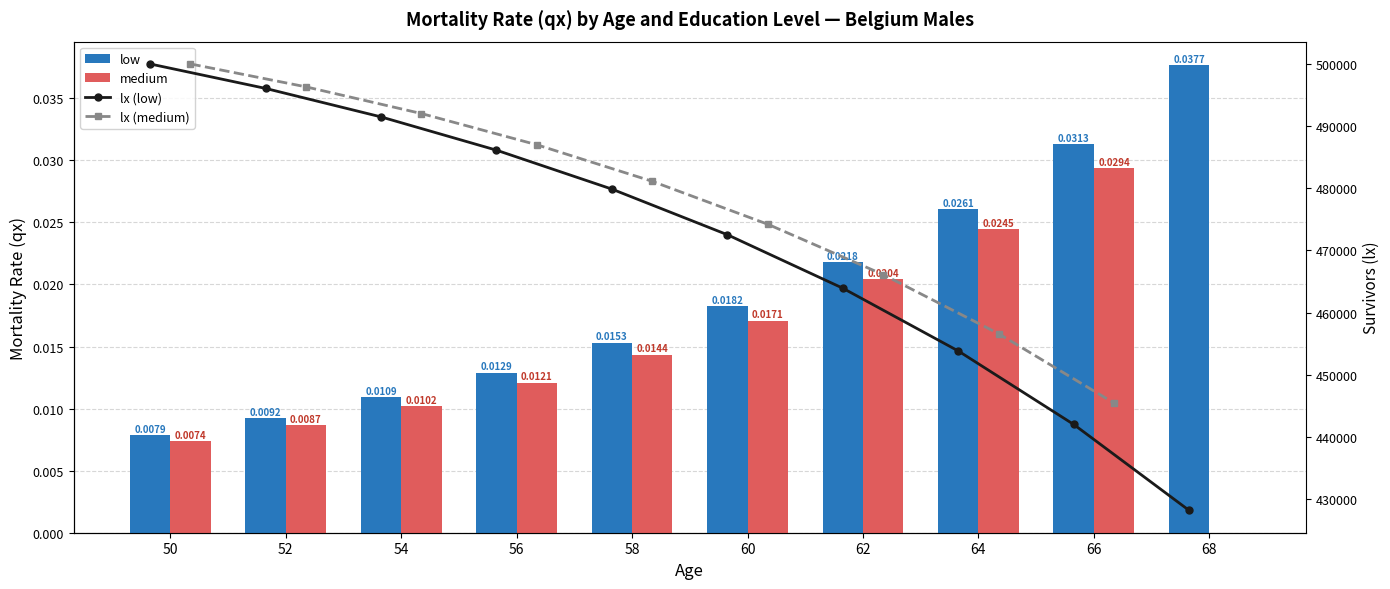

What is the sum of all low values?

0.2